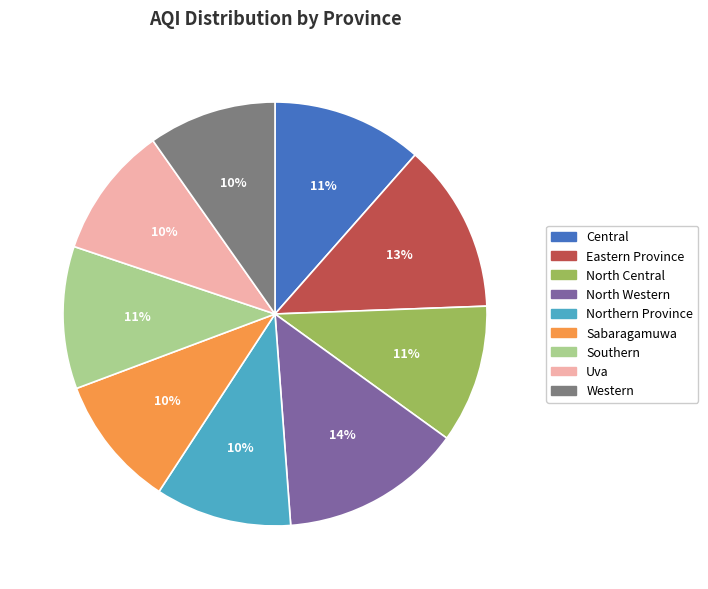

Is North Western the majority of the pie?

No